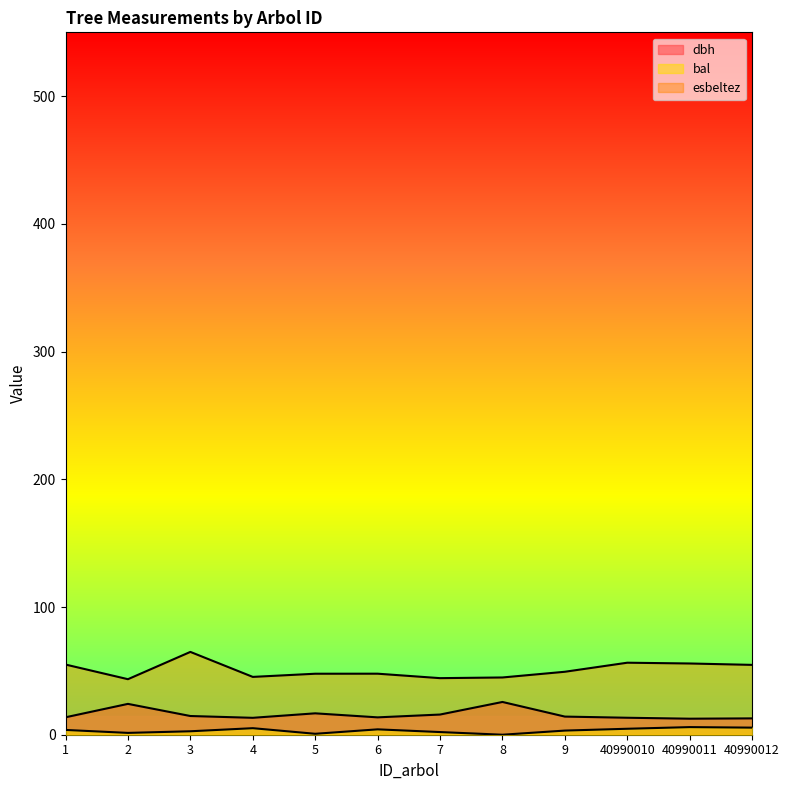

Does the chart have visible grid lines?

No